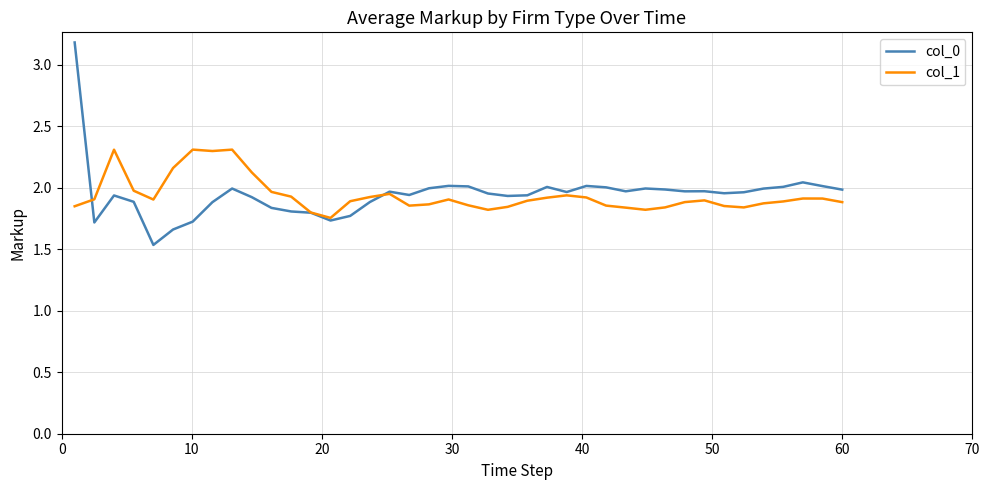

Does the chart display data point markers on the line(s)?

No